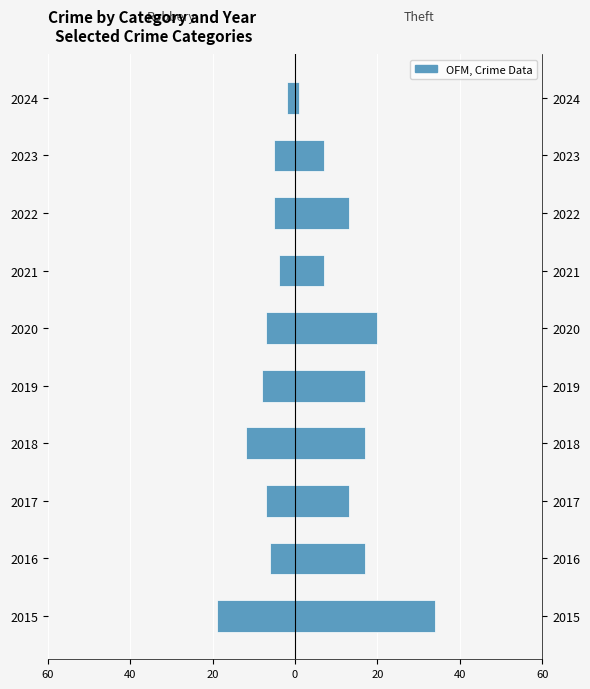

What is the sum of the Robbery values at 2018 and 2016?

-18